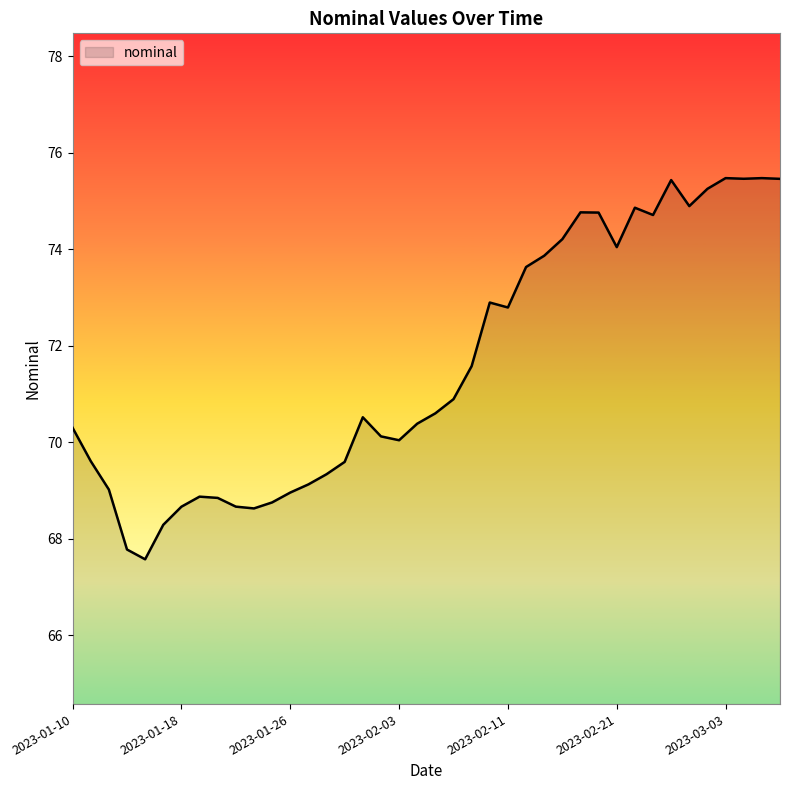

What is the greatest value displayed?

75.5